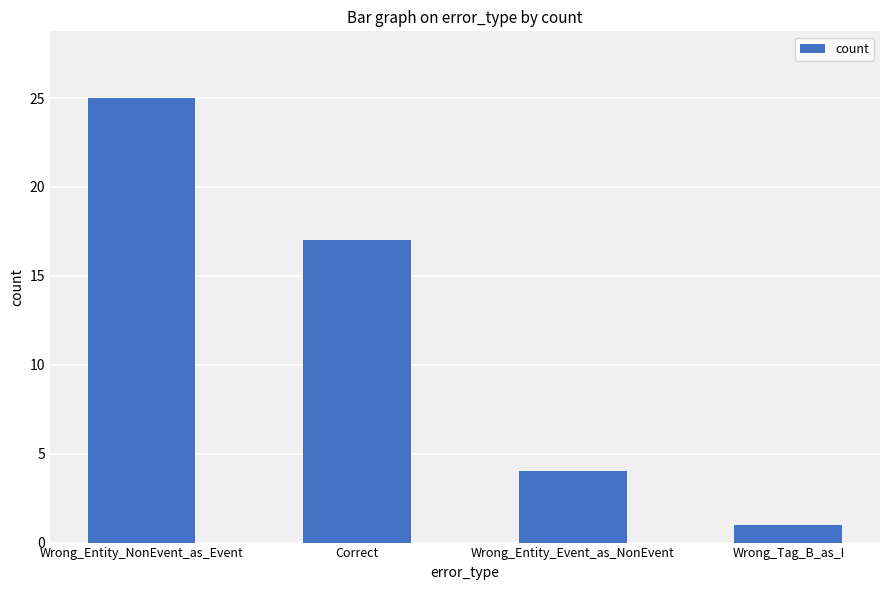

What is the maximum value shown in the chart?

25